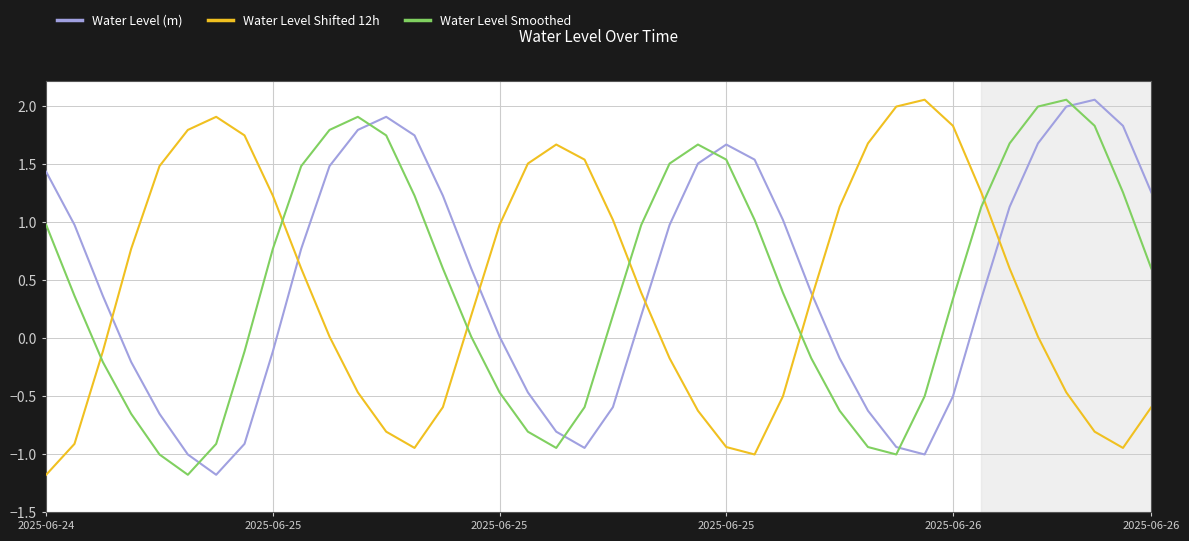

What is the difference between the maximum and minimum values in the Water Level Shifted 12h series?

3.2